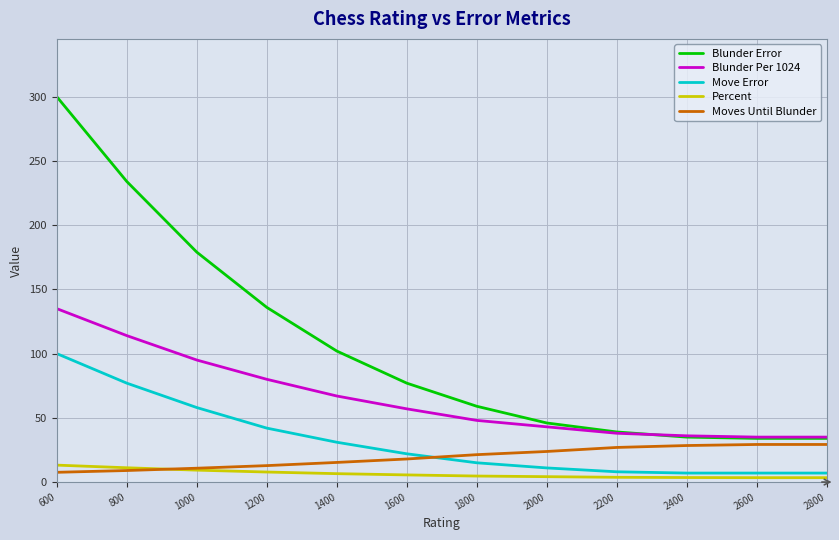

True or false: Blunder Per 1024 and Moves Until Blunder intersect in this chart.

False